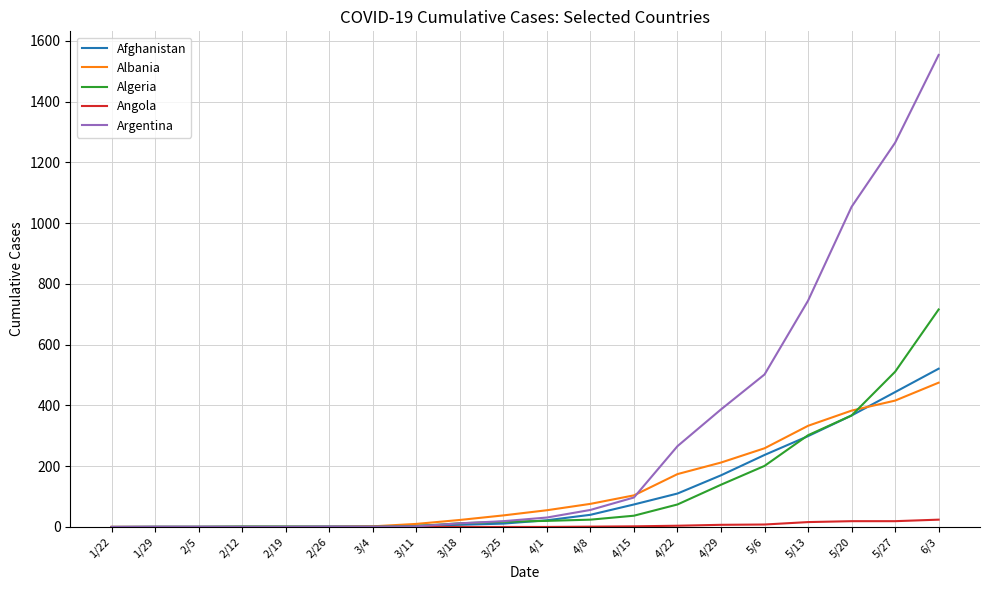

What is the maximum value for Albania?

475